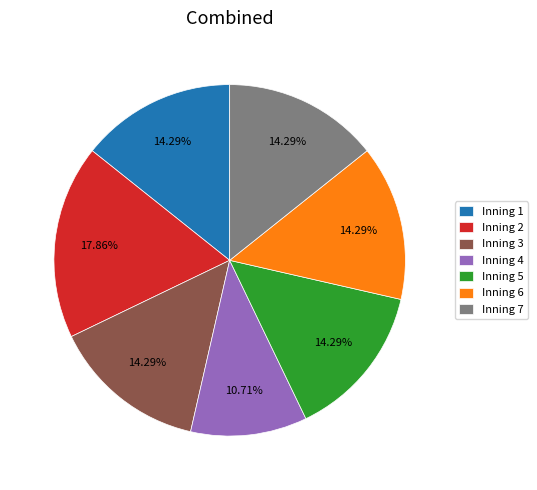

Count the number of slices in the pie.

7